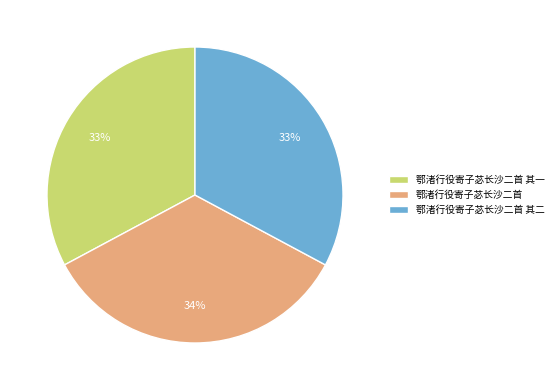

Which has a higher value, 鄂渚行役寄子苾长沙二首 or 鄂渚行役寄子苾长沙二首 其二?

鄂渚行役寄子苾长沙二首